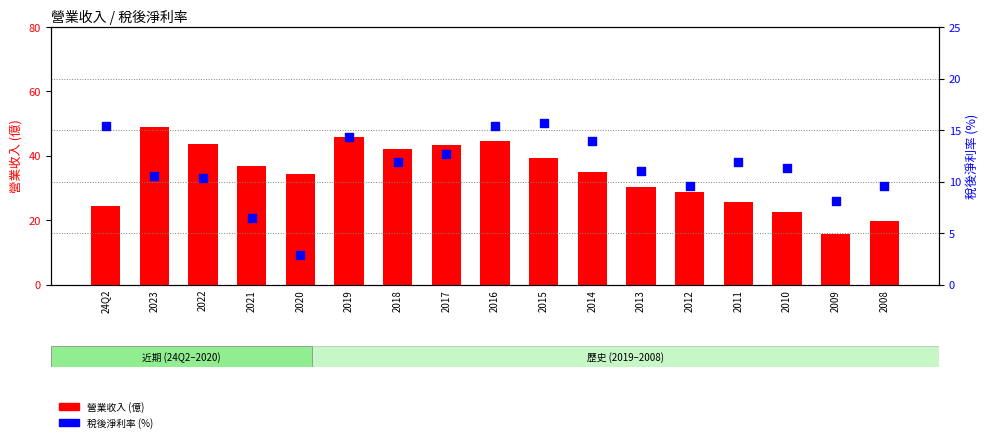

Which series reaches the minimum Y coordinate?

稅後淨利率